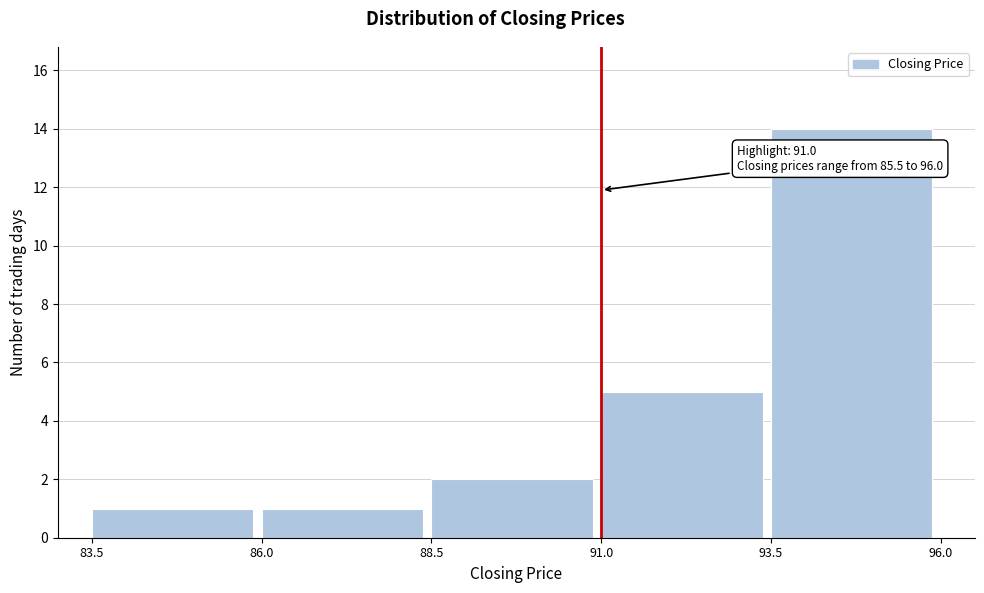

Over which range of the x-axis is the bar tallest?

93.5 to 96.0